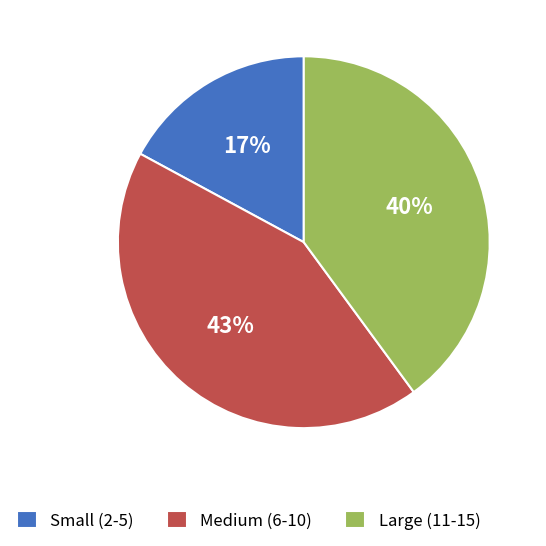

Does Medium (6-10) represent more than half of the total?

No